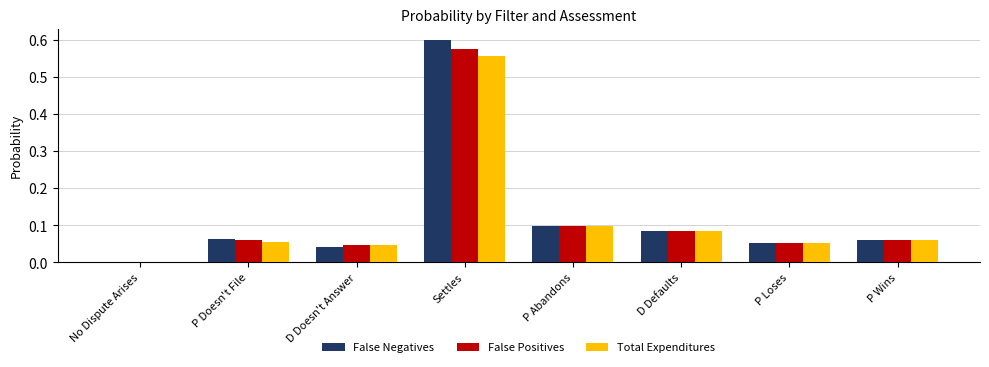

True or false: False Positives has a value of 0.0 at No Dispute Arises.

True